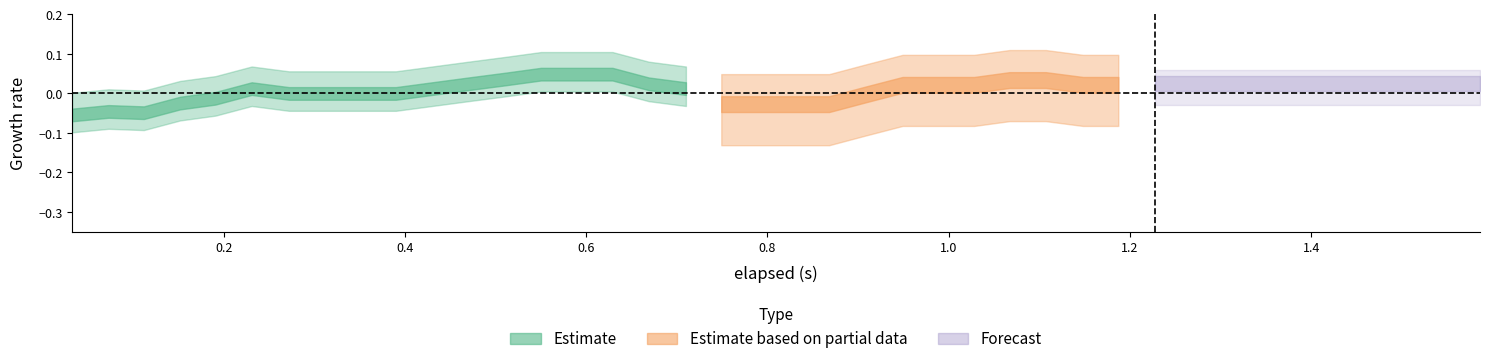

In y_axis, how many points are lower than both neighbors (excluding endpoints)?

6